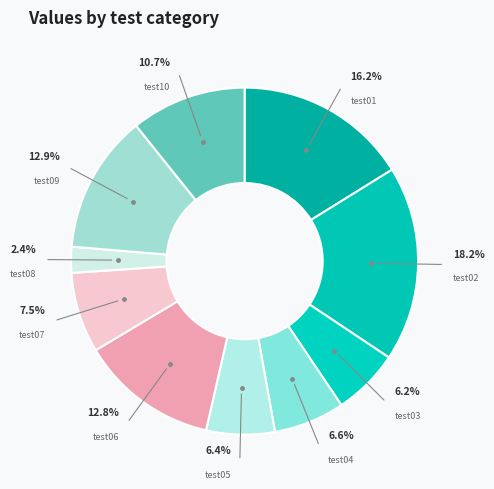

How many segments does this pie chart have?

10